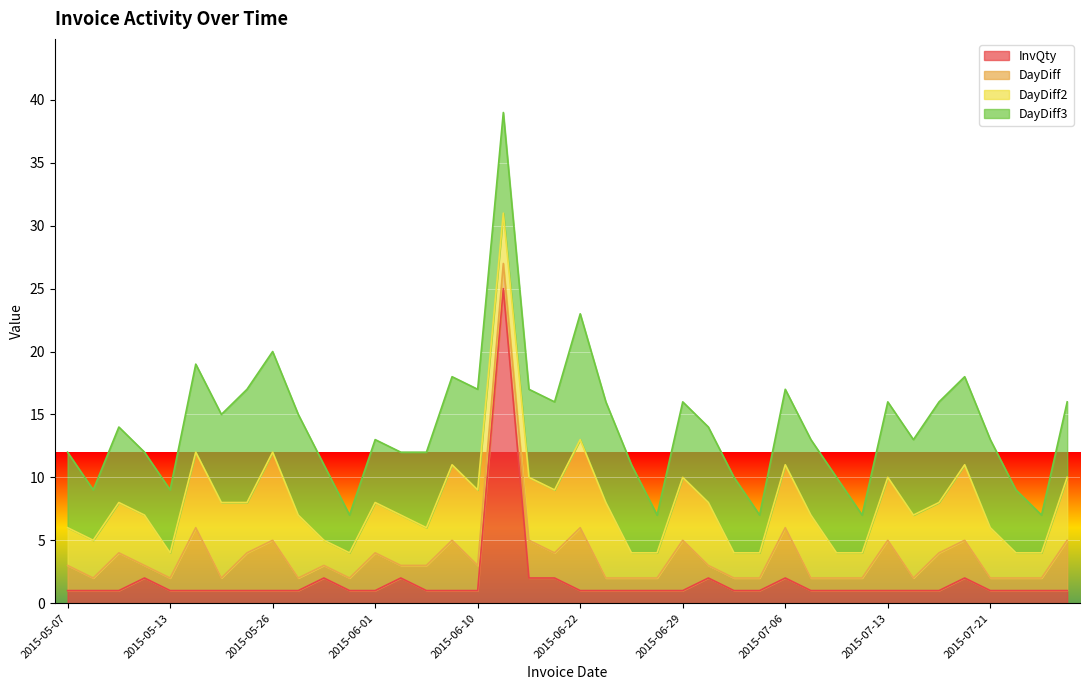

Does the chart display data point markers on the line(s)?

No